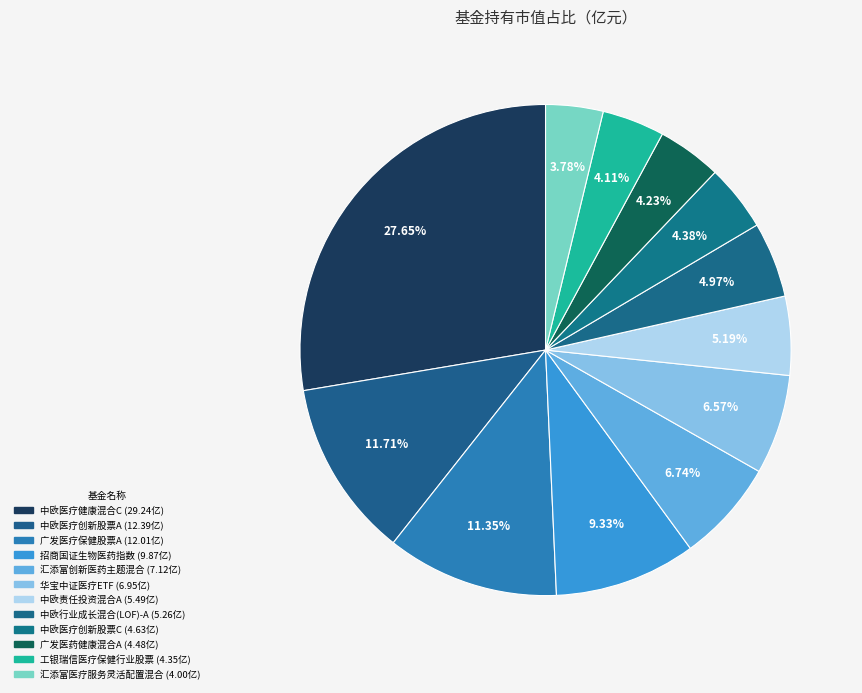

What percentage is the 中欧责任投资混合A slice, to the nearest percent?

5%